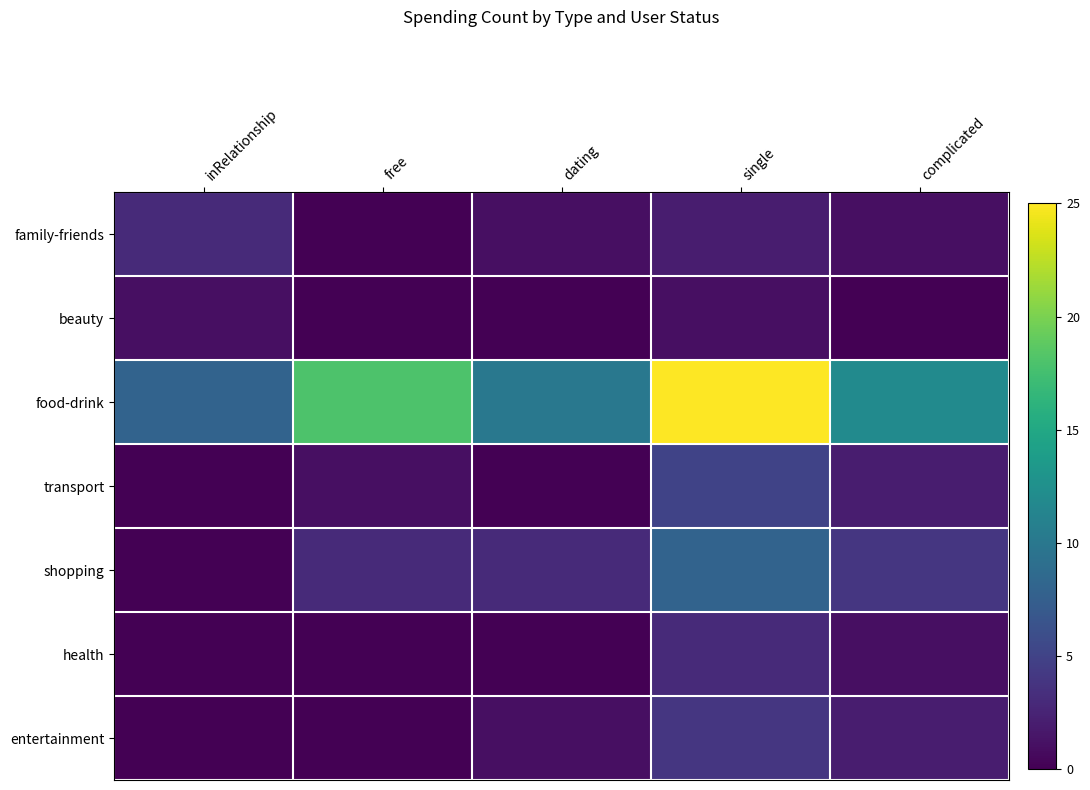

What is the spread (max minus min) of values at inRelationship?

8